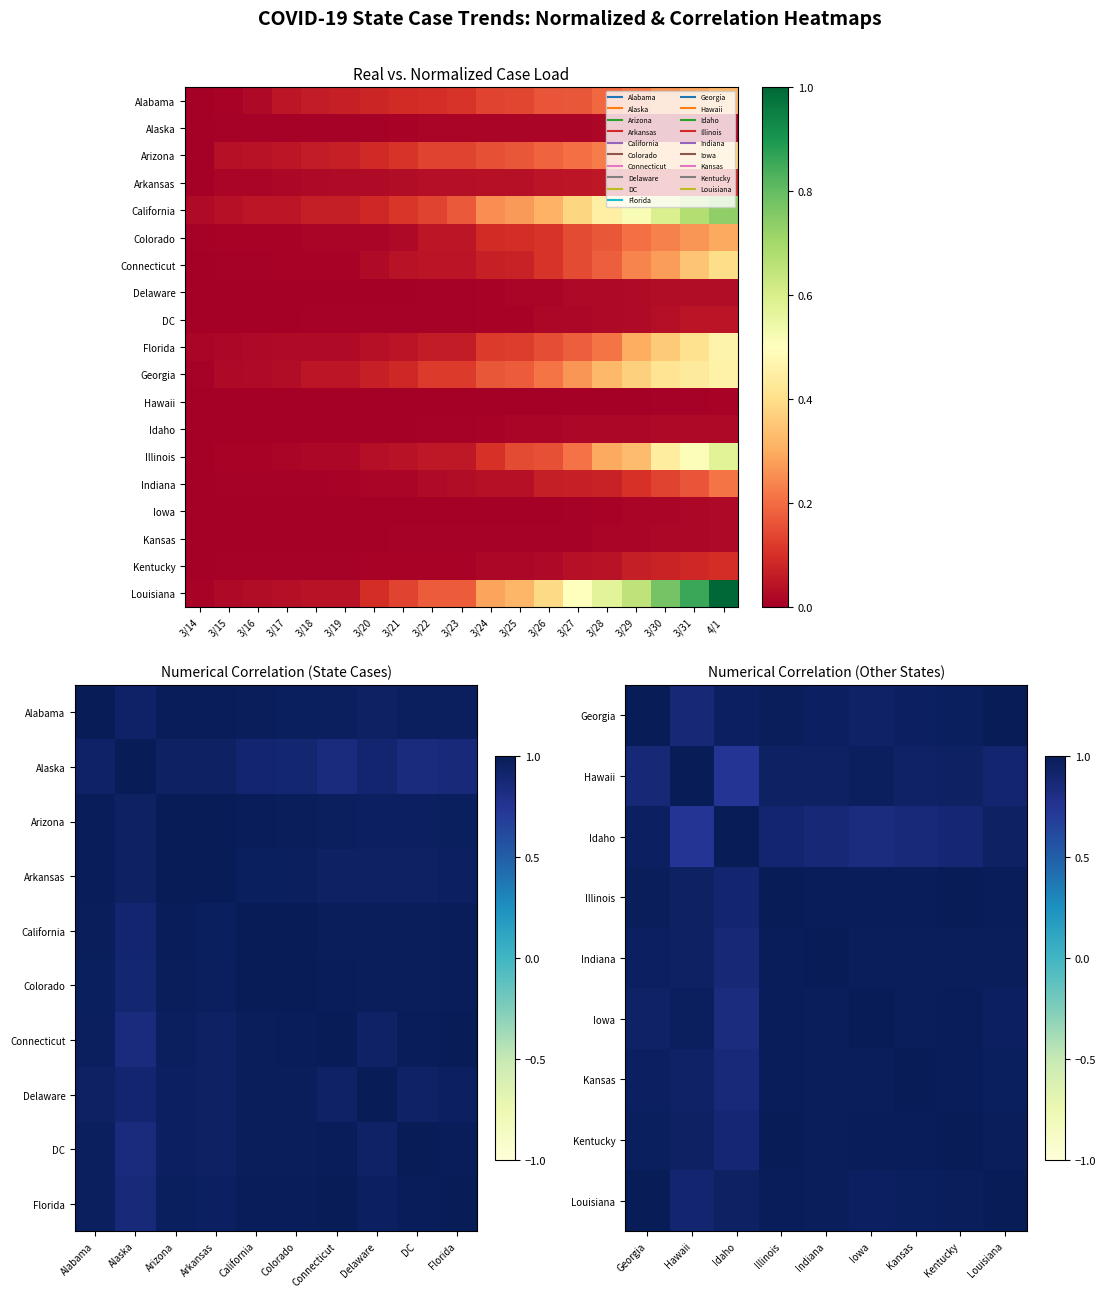

What is the maximum value for Alabama?

0.3